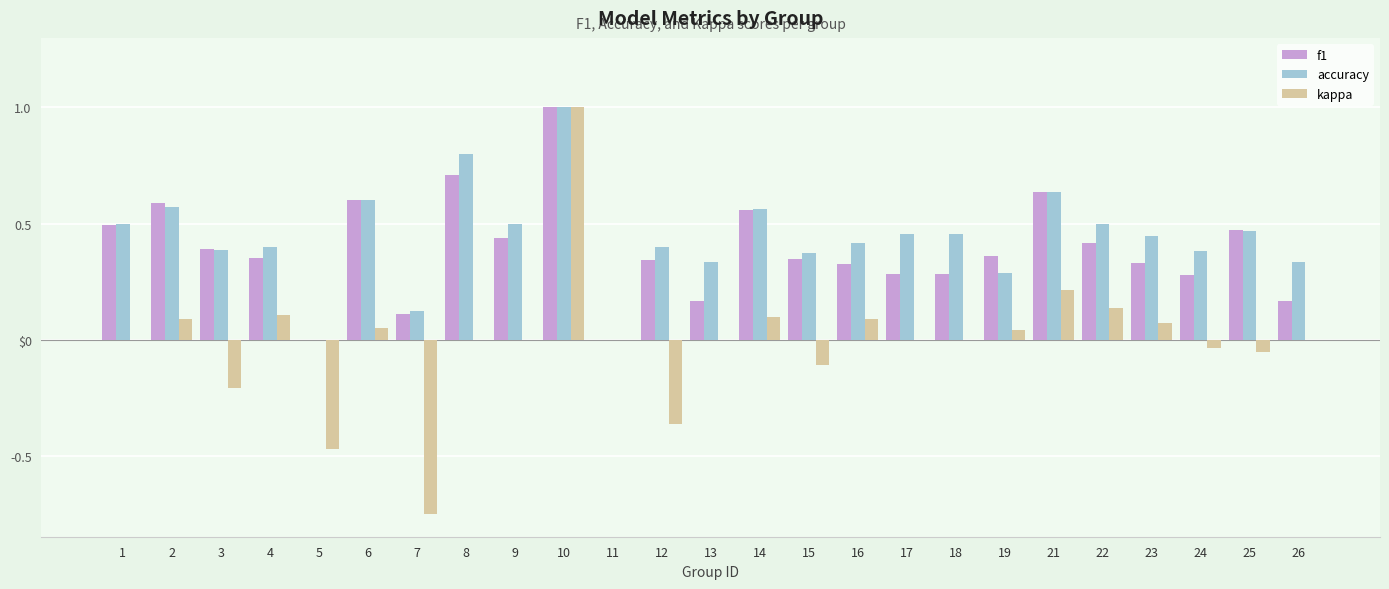

Count the f1 values in the range 0 to 1.

25